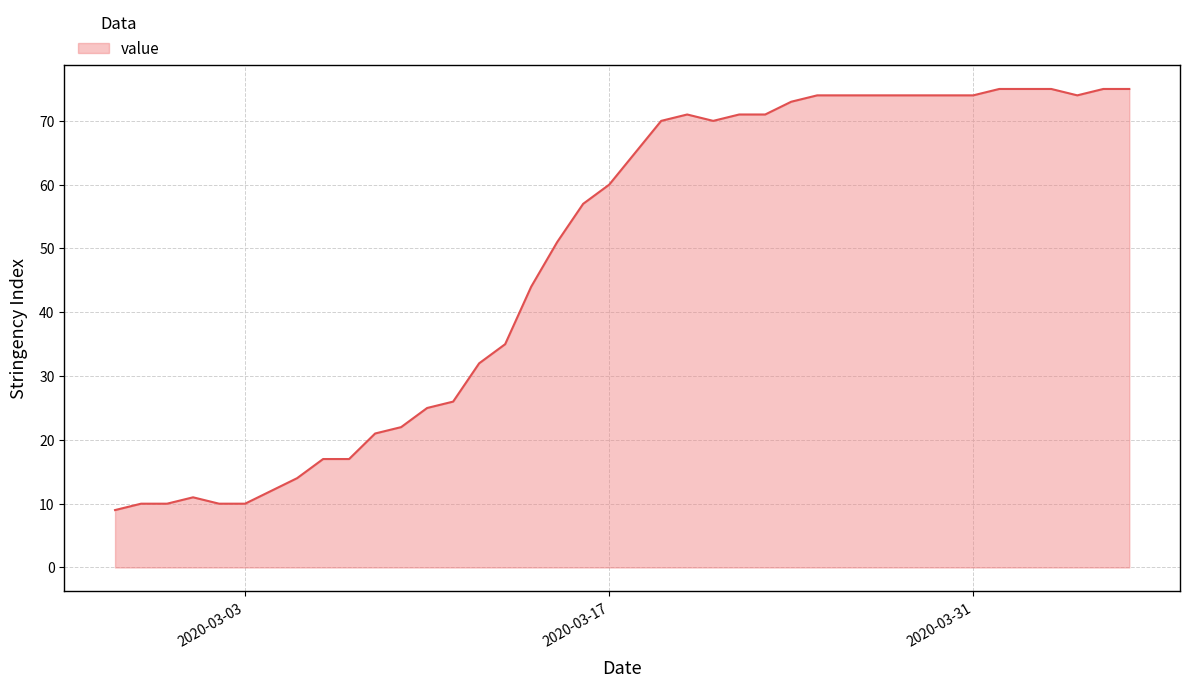

What is the greatest value displayed?

75